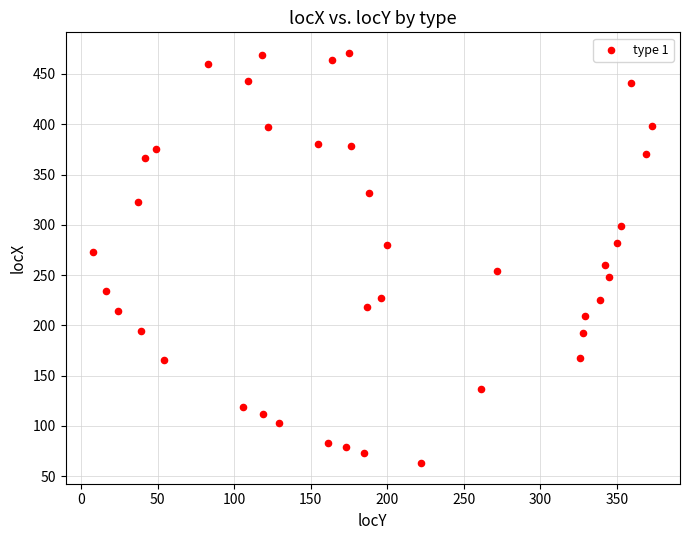

What is the range of Y values (max minus min)?

408